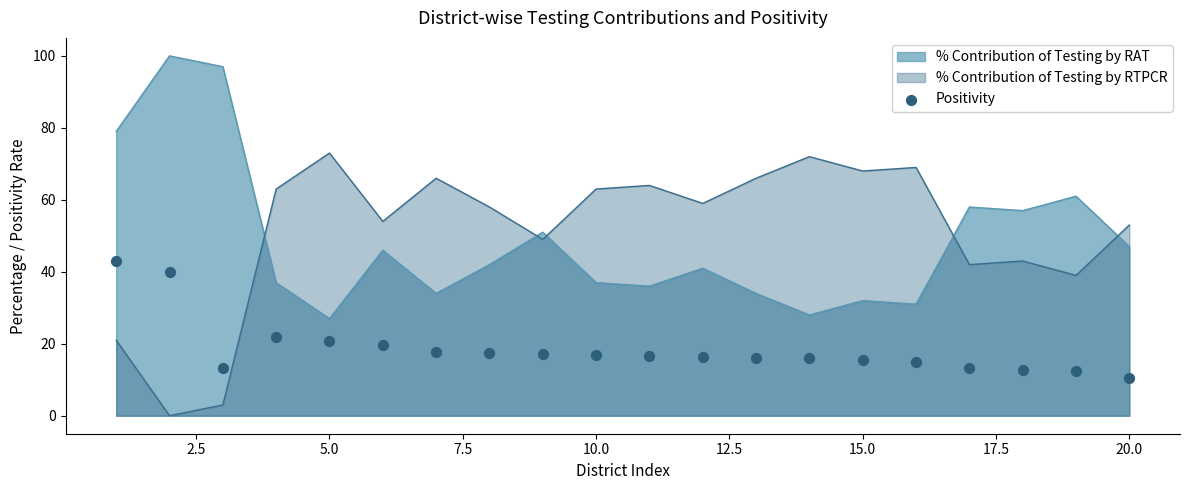

The % Contribution of Testing by RTPCR series shows 95 at 5.0. True or false?

False